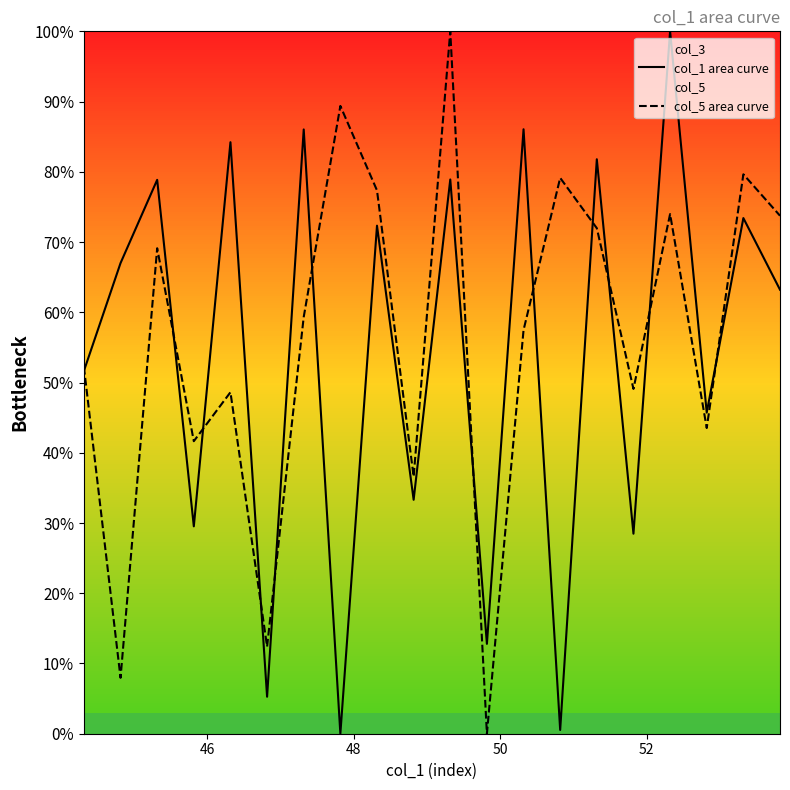

What is the greatest value displayed?

100.0